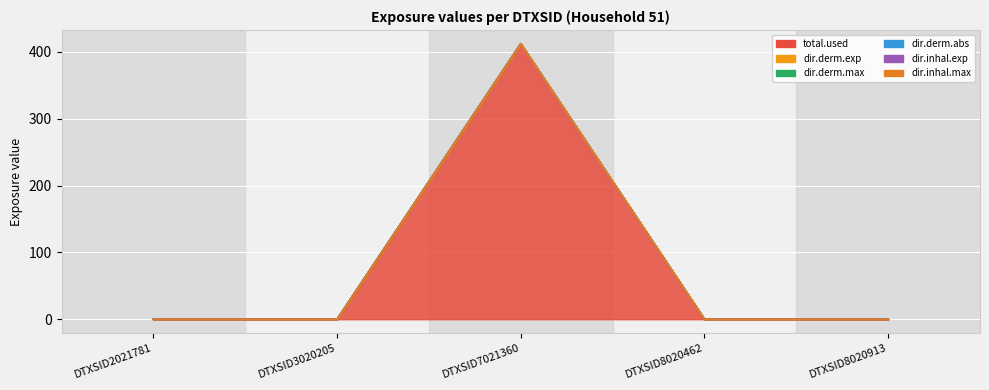

At which category is the sum across all series the highest?

DTXSID7021360